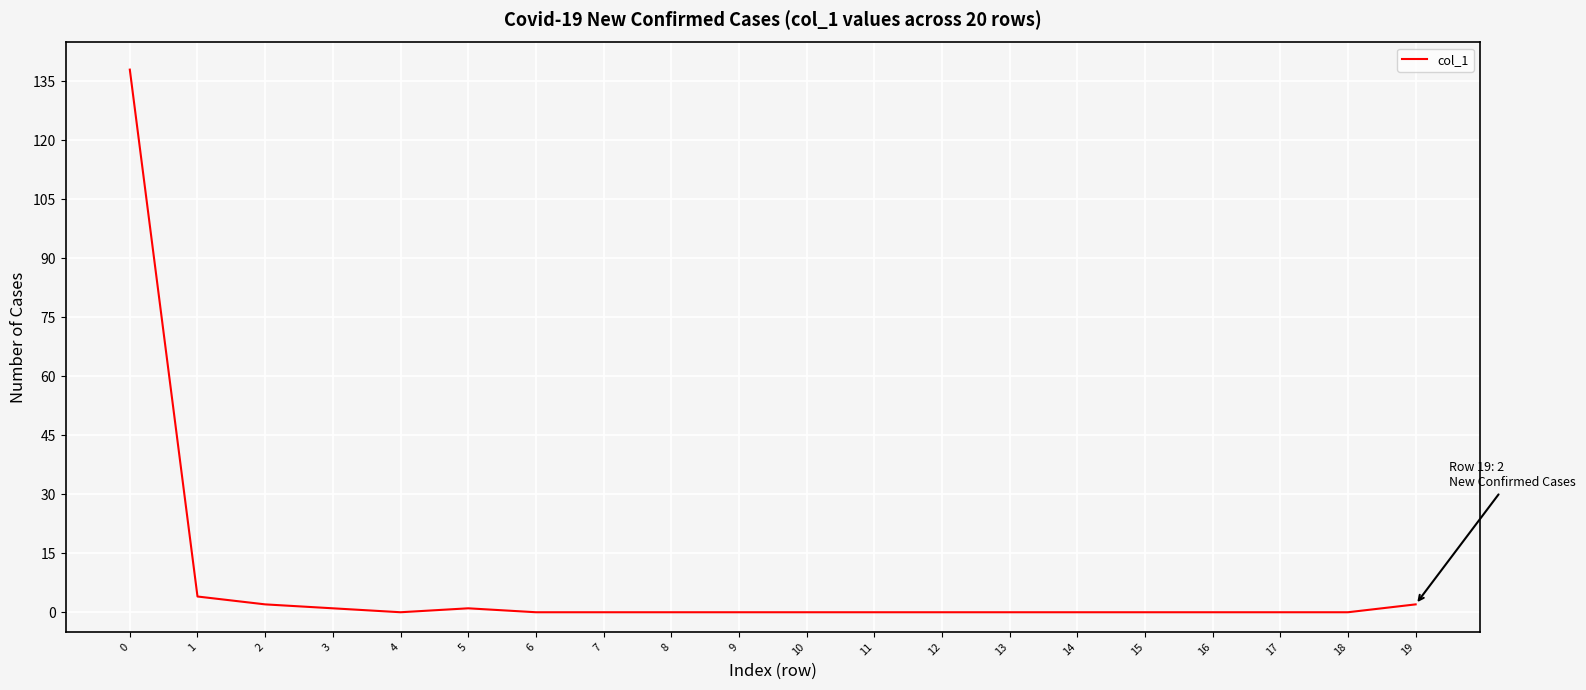

Reading right to left, list all the values displayed in this chart.

19=2	18=0	17=0	16=0	15=0	14=0	13=0	12=0	11=0	10=0	9=0	8=0	7=0	6=0	5=1	4=0	3=1	2=2	1=4	0=138